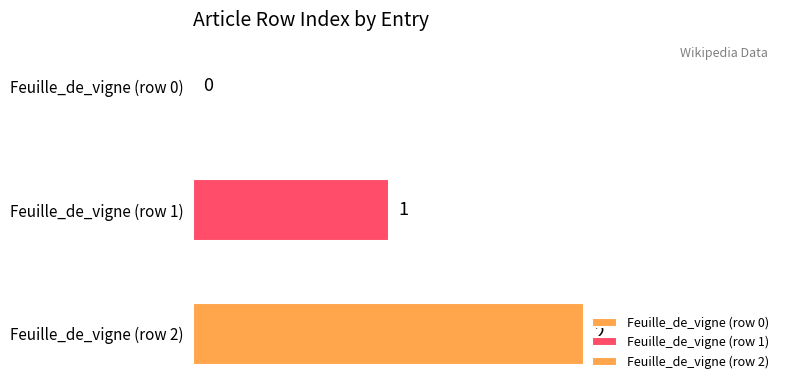

How many distinct data groups are displayed?

2